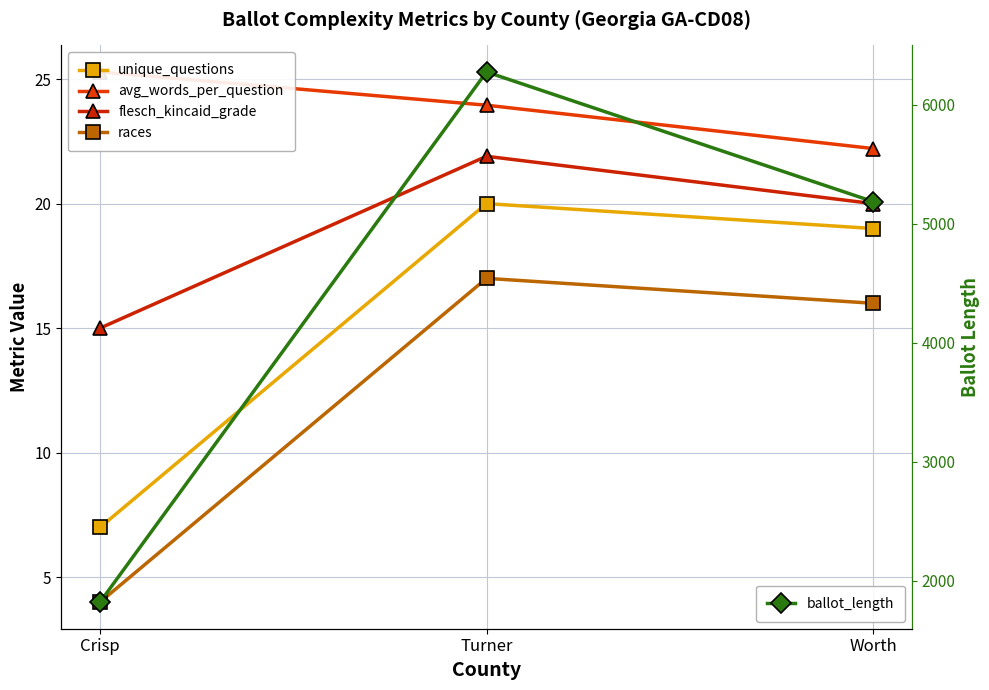

How many lines are shown in the chart?

5